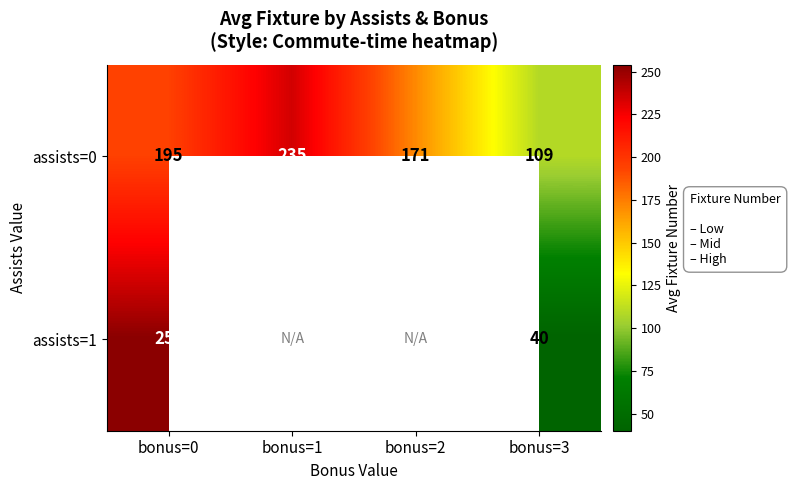

Which has a higher value, bonus=1 or bonus=3?

bonus=1